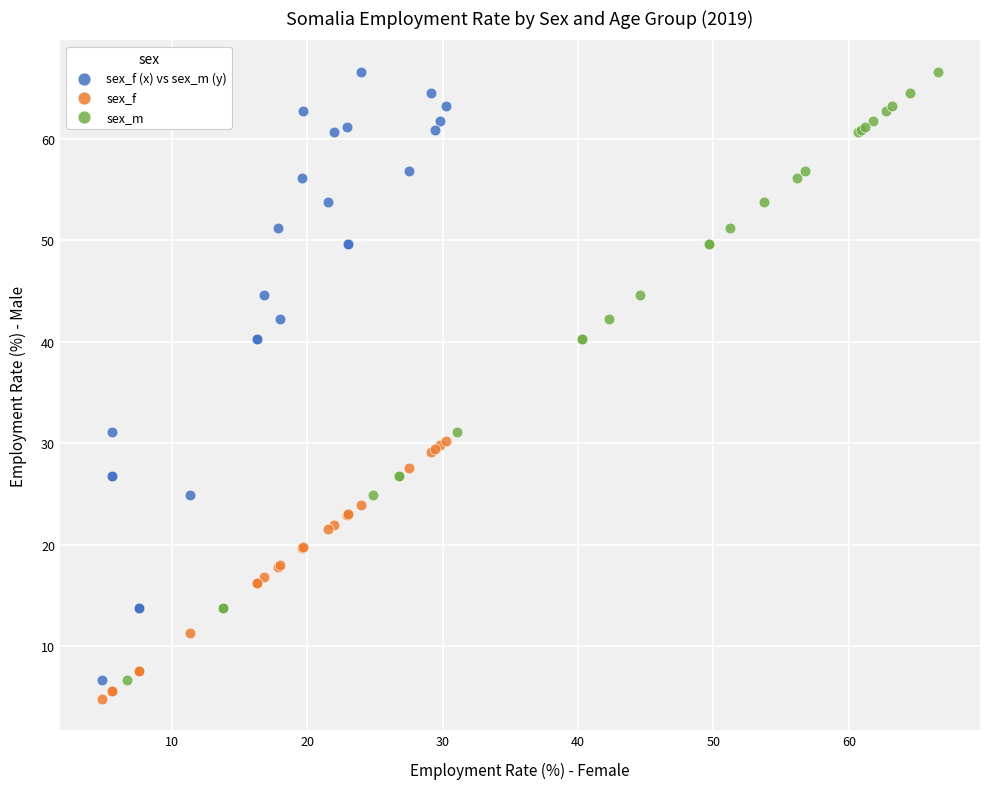

What are all the series names shown in the legend?

sex_f (x) vs sex_m (y), sex_f, sex_m